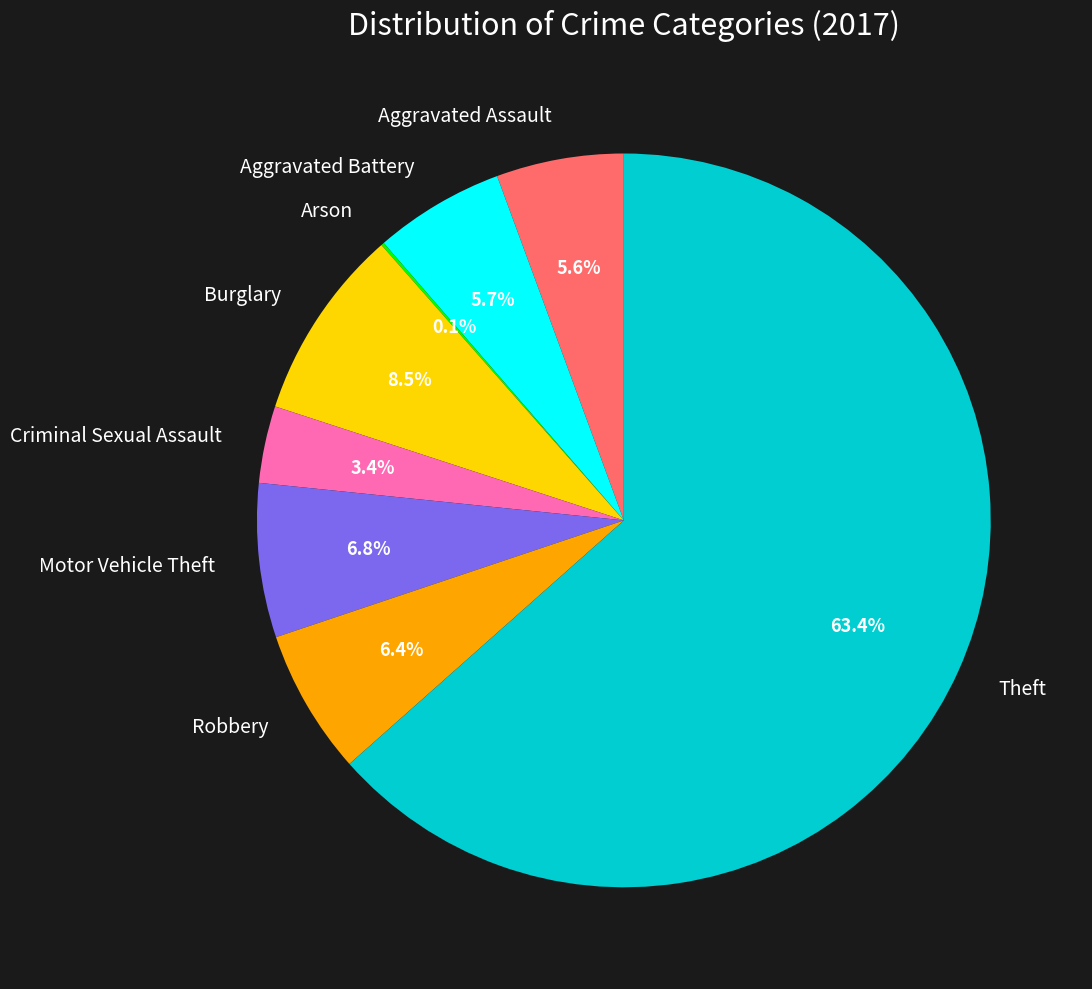

Is there a majority slice in this chart?

Yes